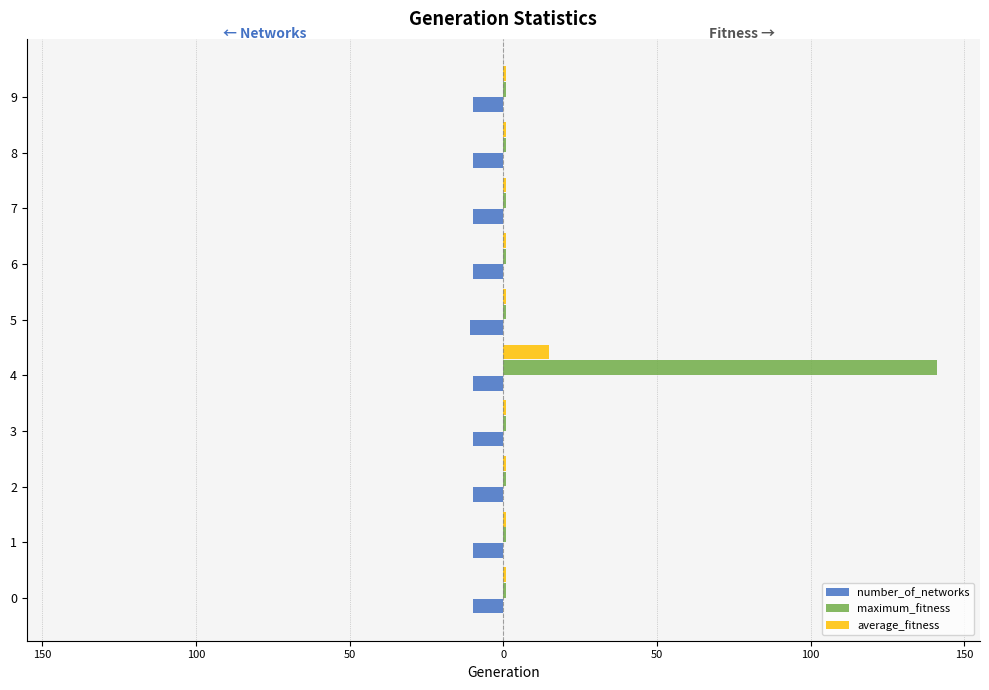

Which series has the largest range (max minus min)?

maximum_fitness